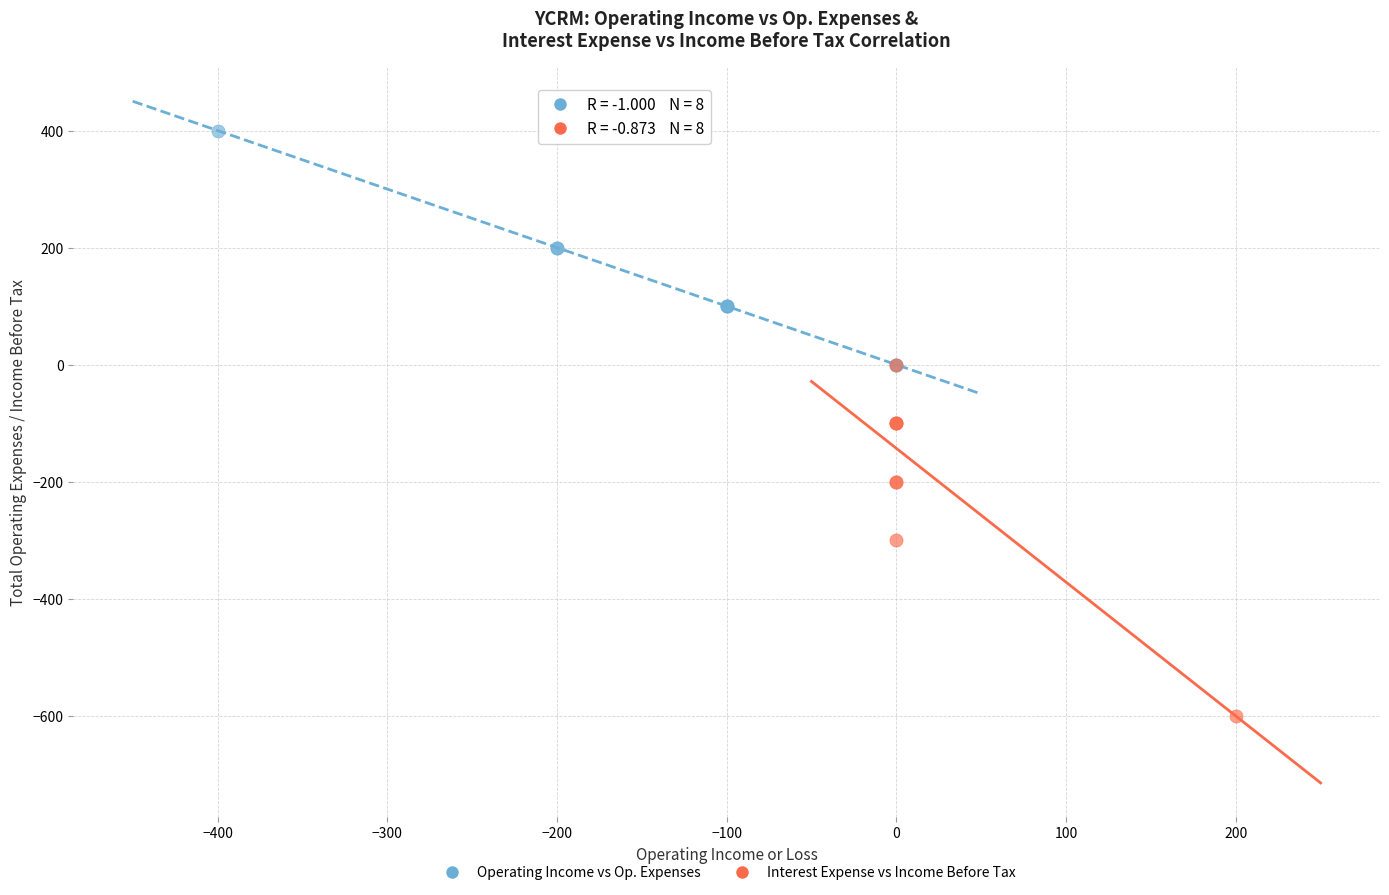

Which series contains the lowest Y value?

Interest Expense vs Income Before Tax